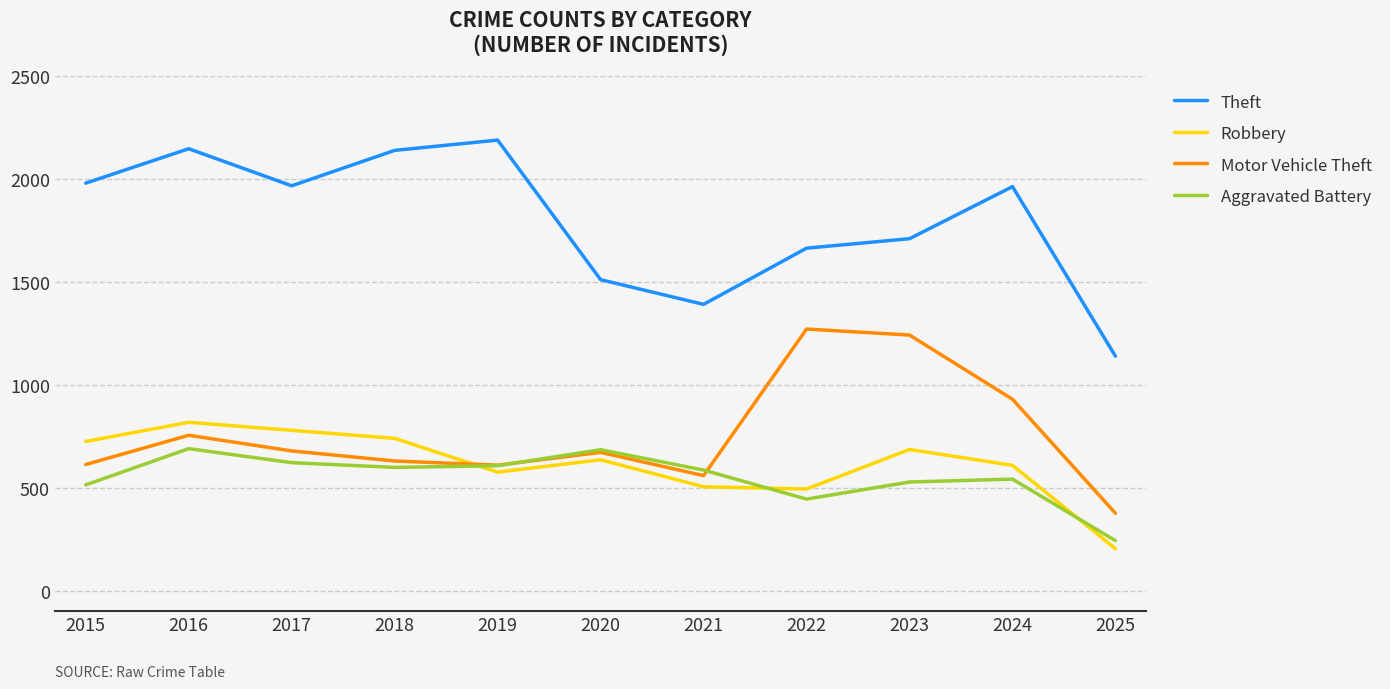

What is the minimum value for Robbery?

205